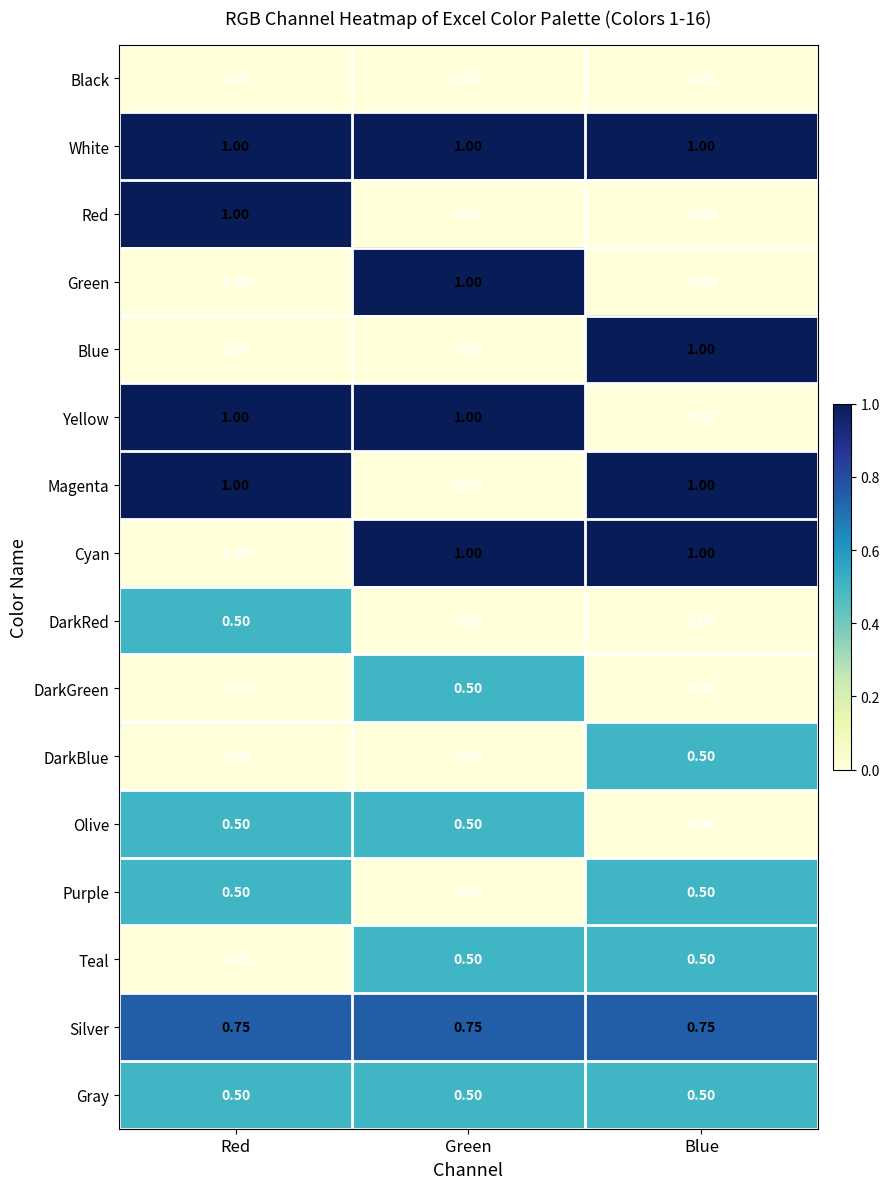

Which series has the largest total across all categories?

White